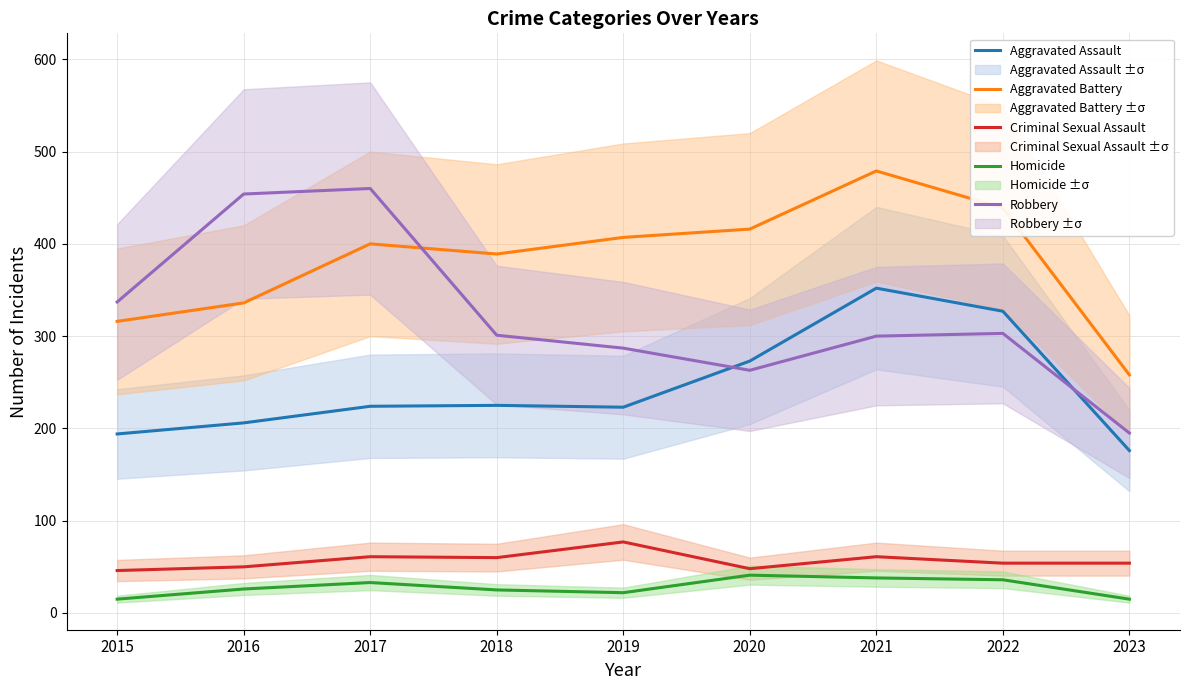

List the series in order of their peak value, lowest first.

Homicide, Criminal Sexual Assault, Aggravated Assault, Robbery, Aggravated Battery